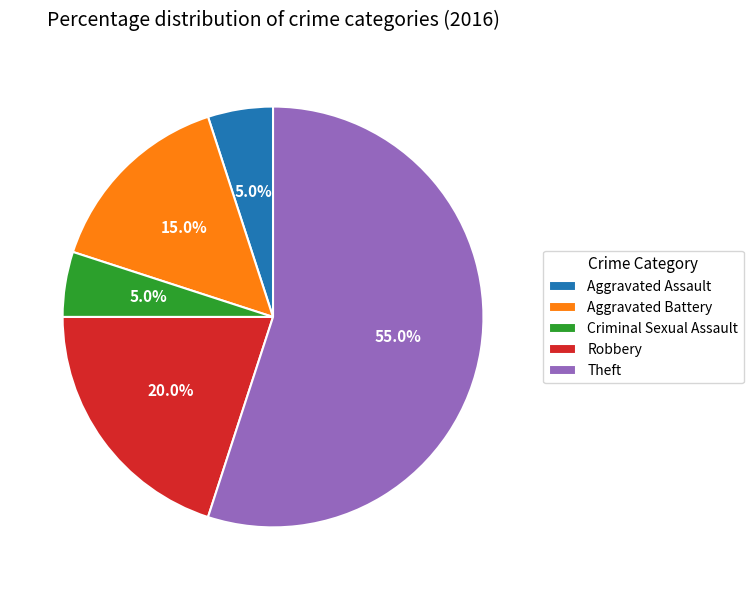

To the nearest percent, what is the combined percentage of Aggravated Battery and Aggravated Assault?

20%